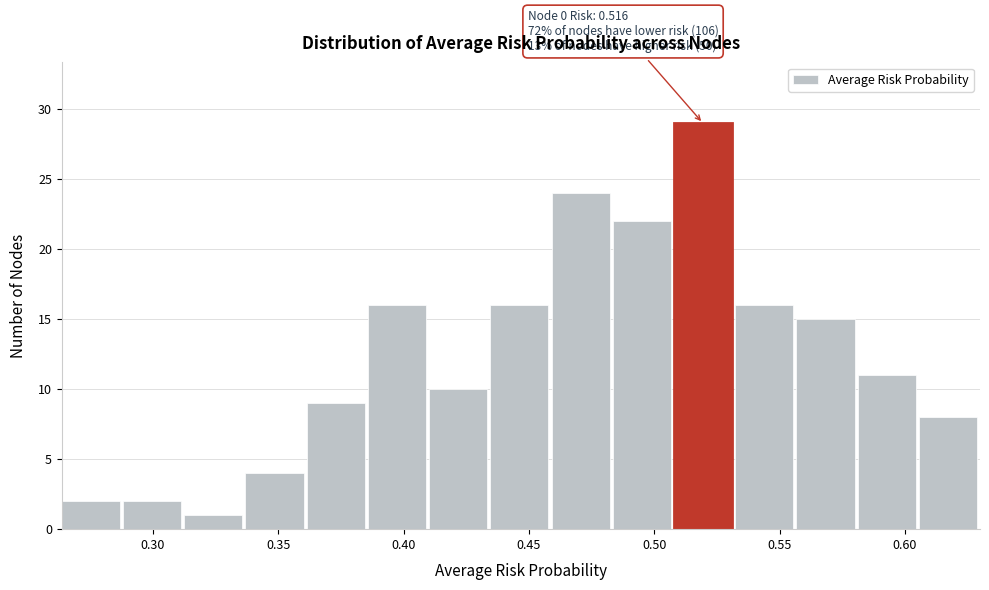

Which range on the x-axis has the tallest bar?

0.510 to 0.530